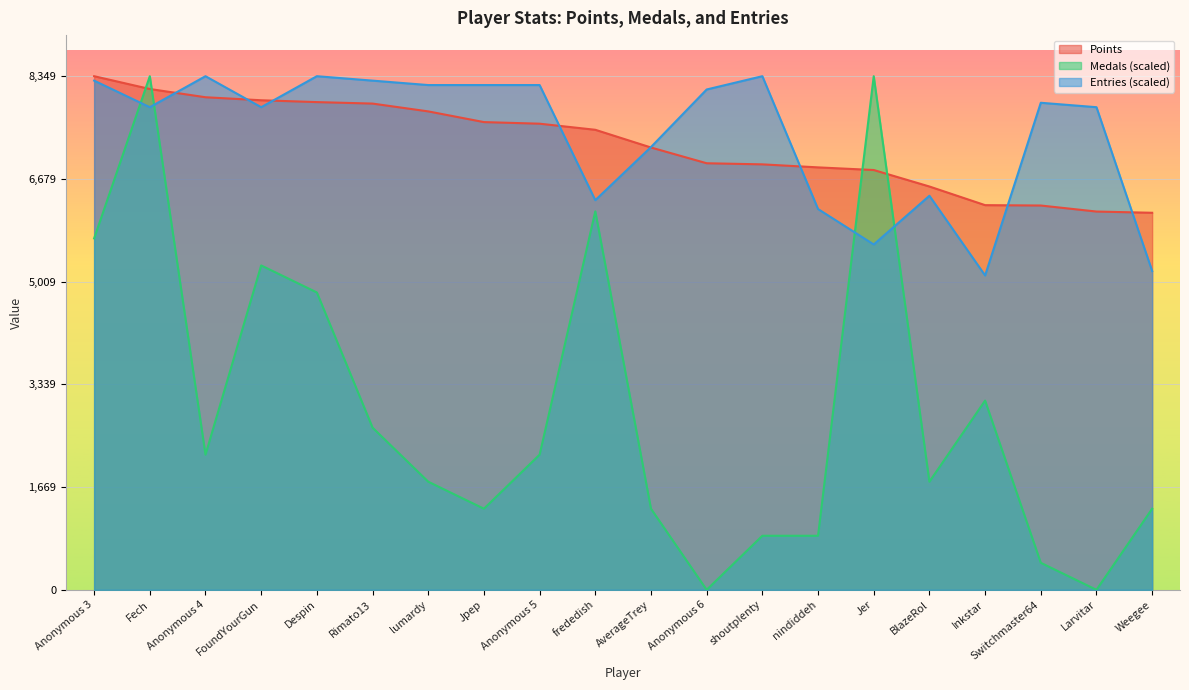

What is the label of the 20th point from the left?

Weegee